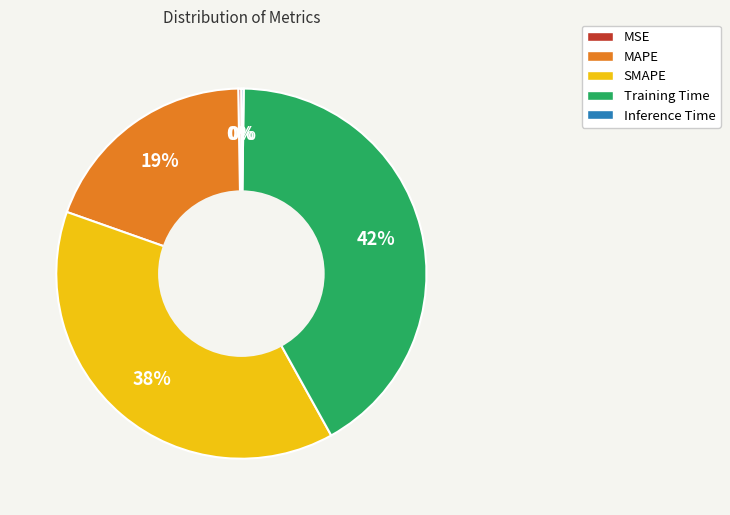

Which slice is the largest?

Training Time